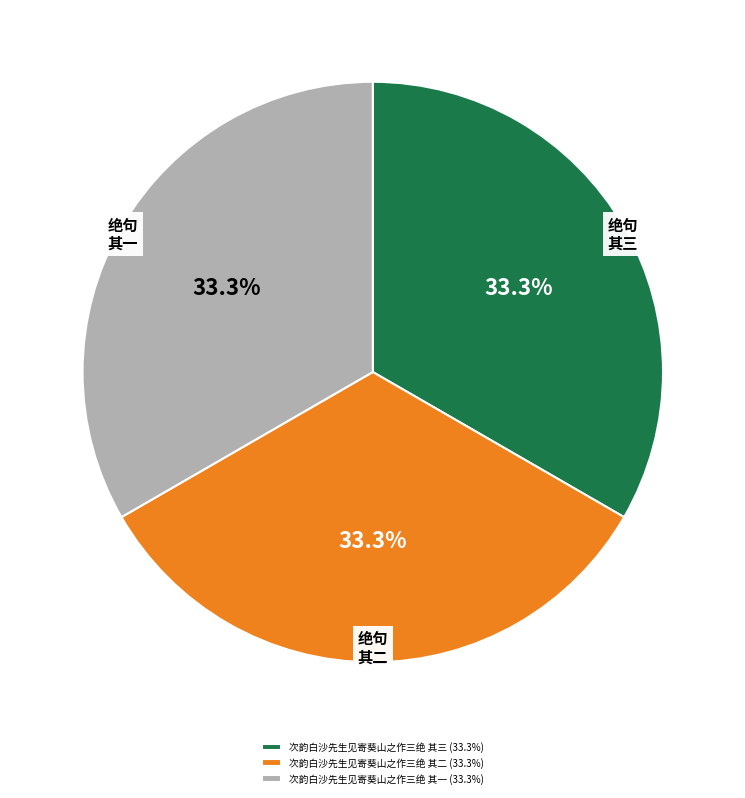

True or false: 次韵白沙先生见寄葵山之作三绝 其三 accounts for 44% of the total.

False